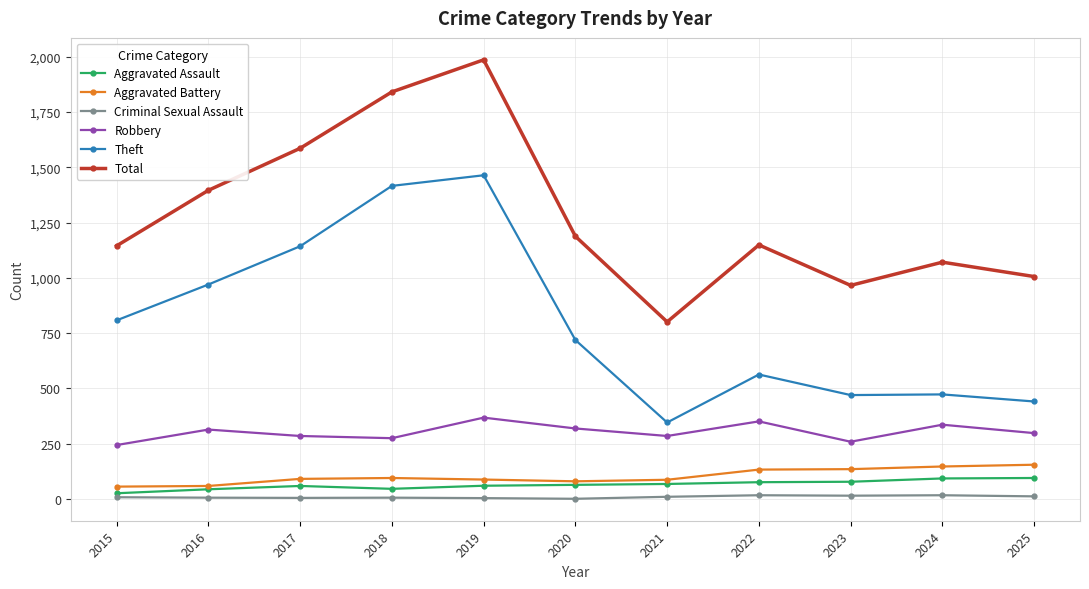

What is the value of the Criminal Sexual Assault point at the 2nd from the left?

6